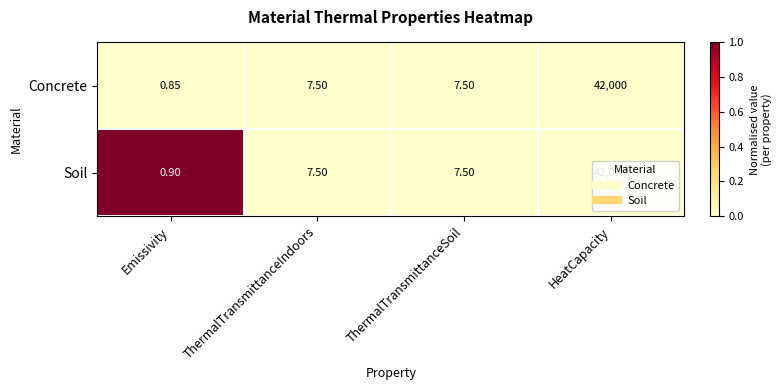

Where does the Concrete series first go above 7?

ThermalTransmittanceIndoors